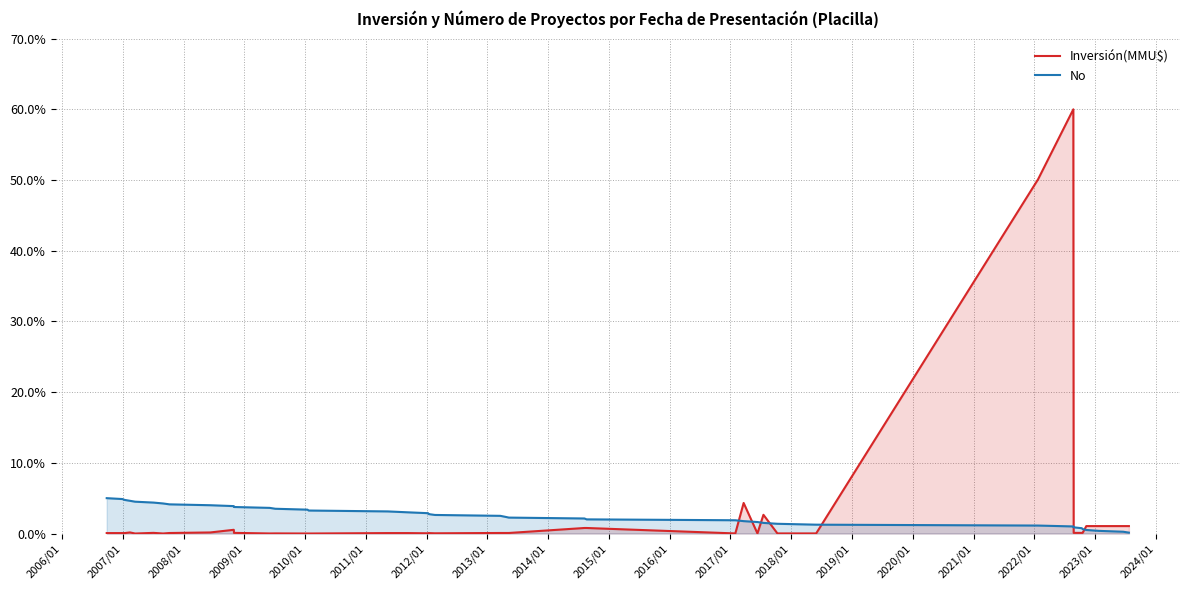

How many intersections are there between Inversión(MMU$) and No?

7